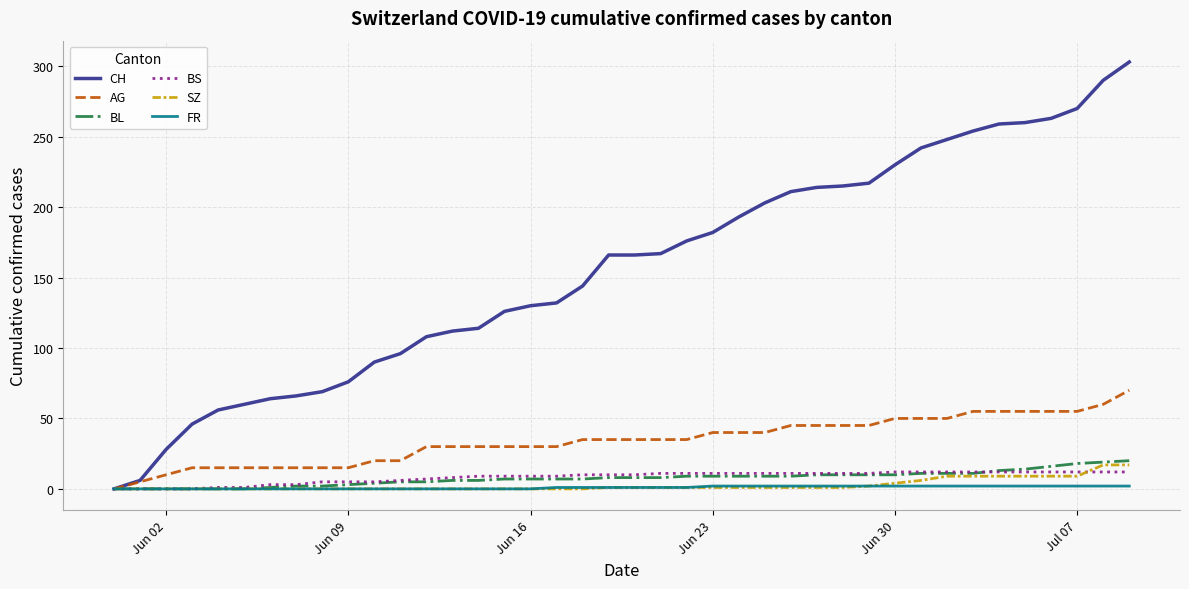

Which series has the widest spread of values?

CH